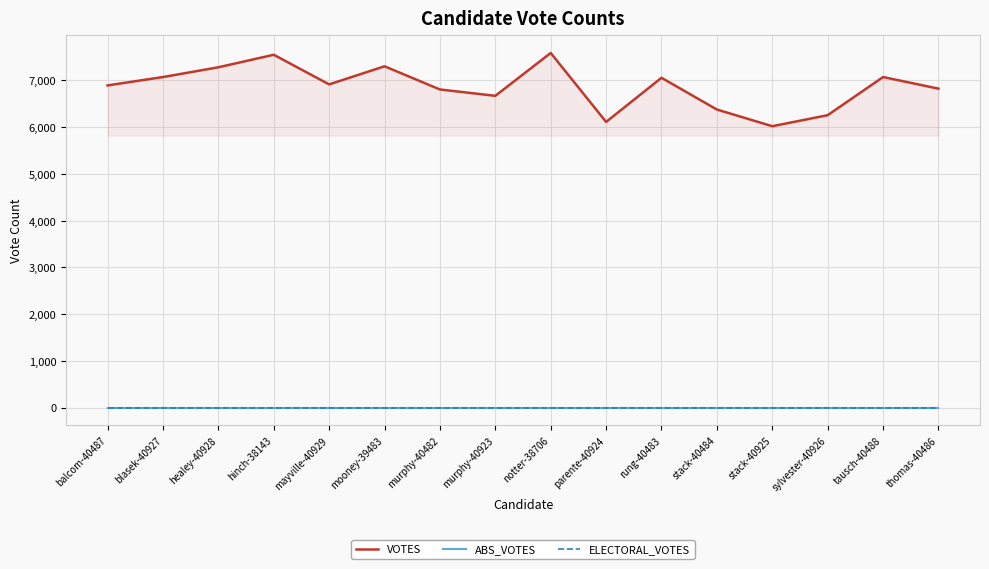

Does the chart have visible grid lines?

Yes